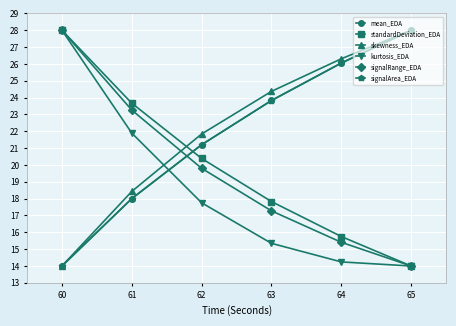

At how many categories does at least one series exceed 24?

4